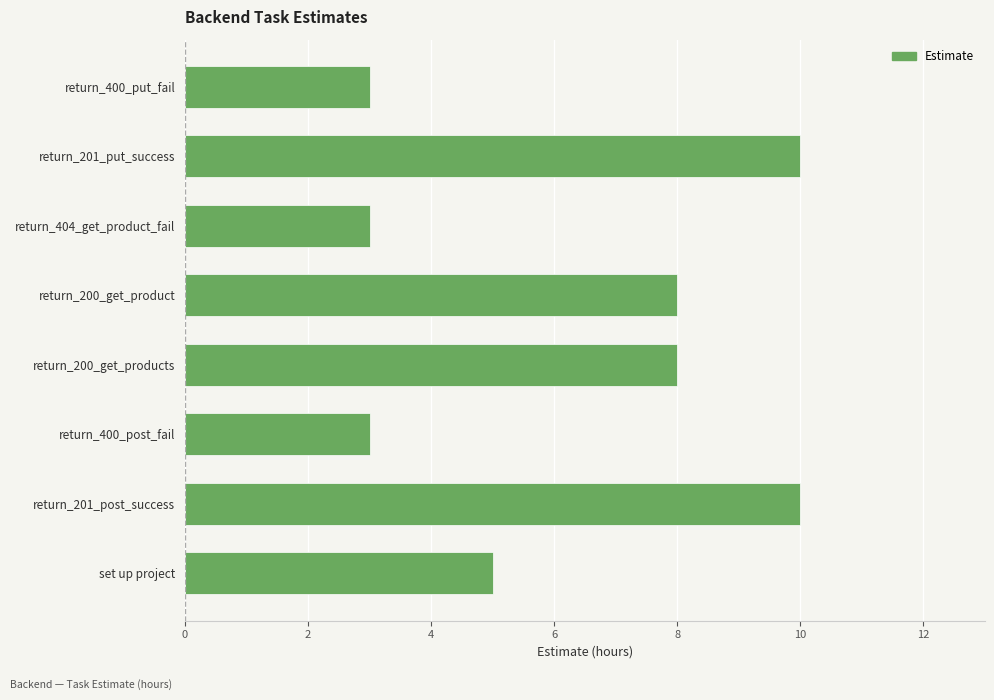

What is the maximum value shown in the chart?

10